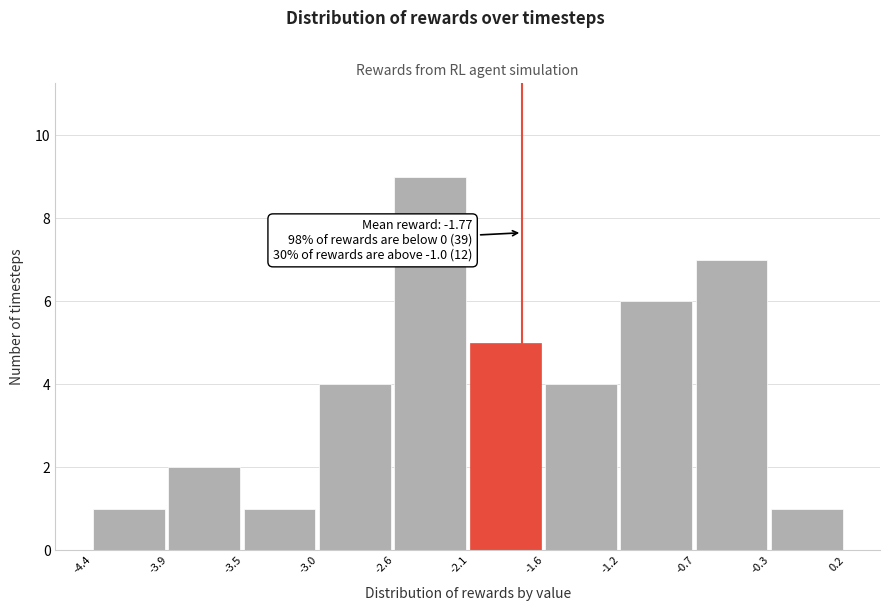

Which range on the x-axis has the tallest bar?

-2.6 to -2.1